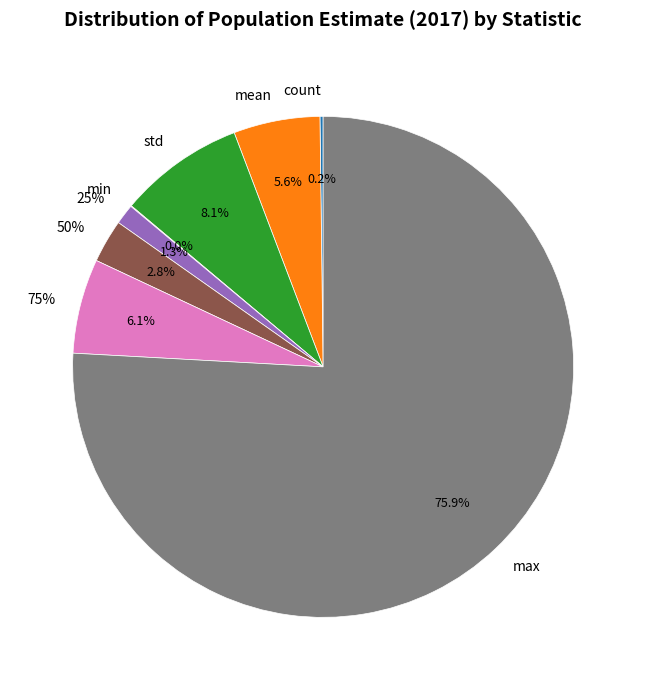

How many slices are in this pie chart?

8